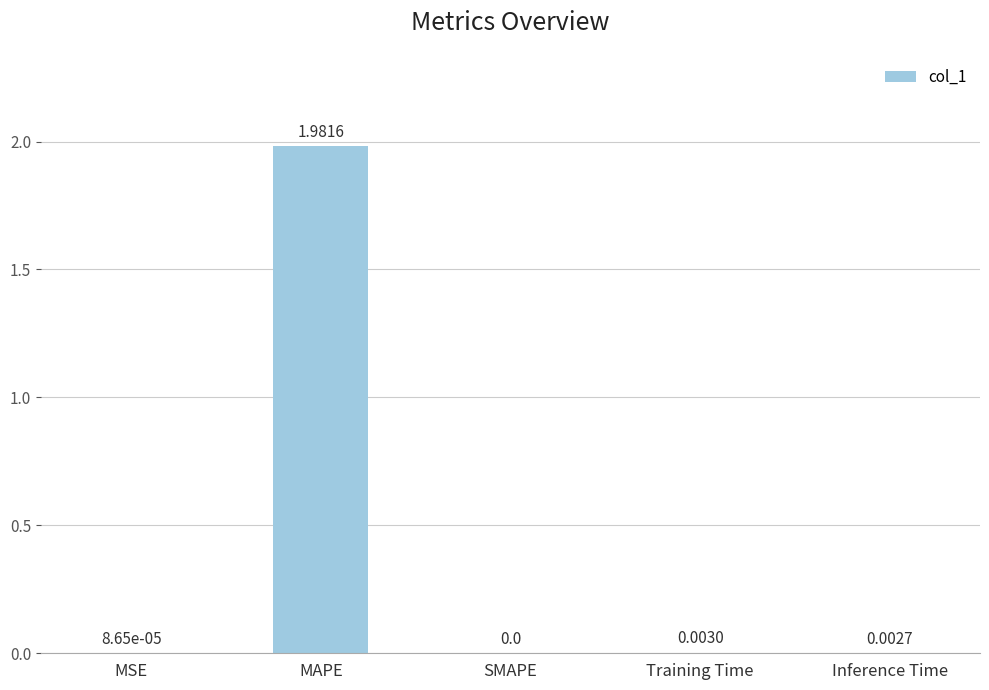

Which category has the highest value across all series?

MAPE